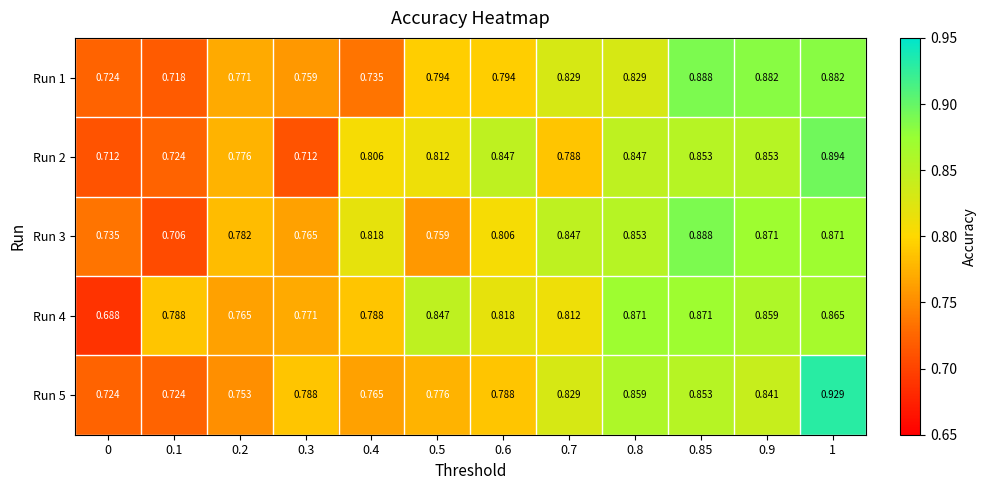

Is the value of Run 5 at 0.85 greater than the value of Run 1 at 1?

No